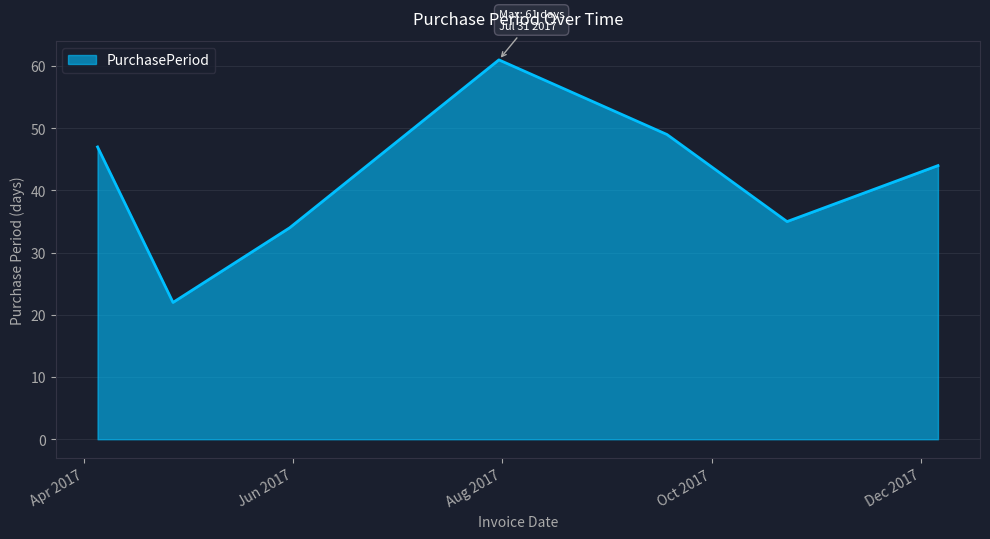

What is the minimum value shown in the chart?

22